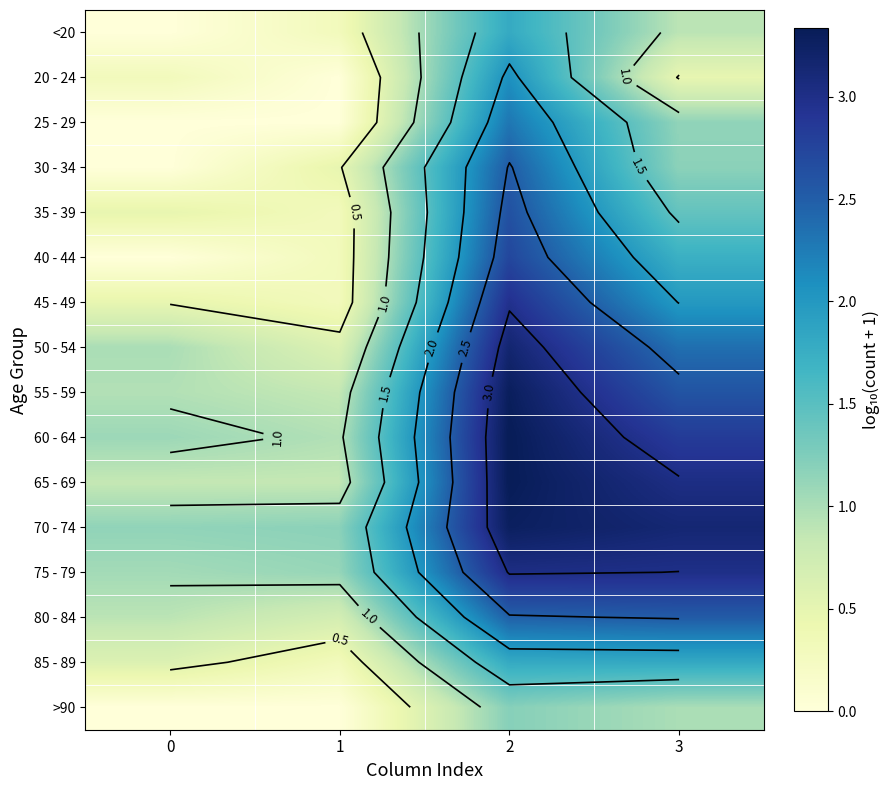

Rank the series by their maximum value, from lowest to highest.

>90, <20, 85 - 89, 20 - 24, 25 - 29, 30 - 34, 80 - 84, 35 - 39, 40 - 44, 45 - 49, 75 - 79, 50 - 54, 70 - 74, 55 - 59, 65 - 69, 60 - 64